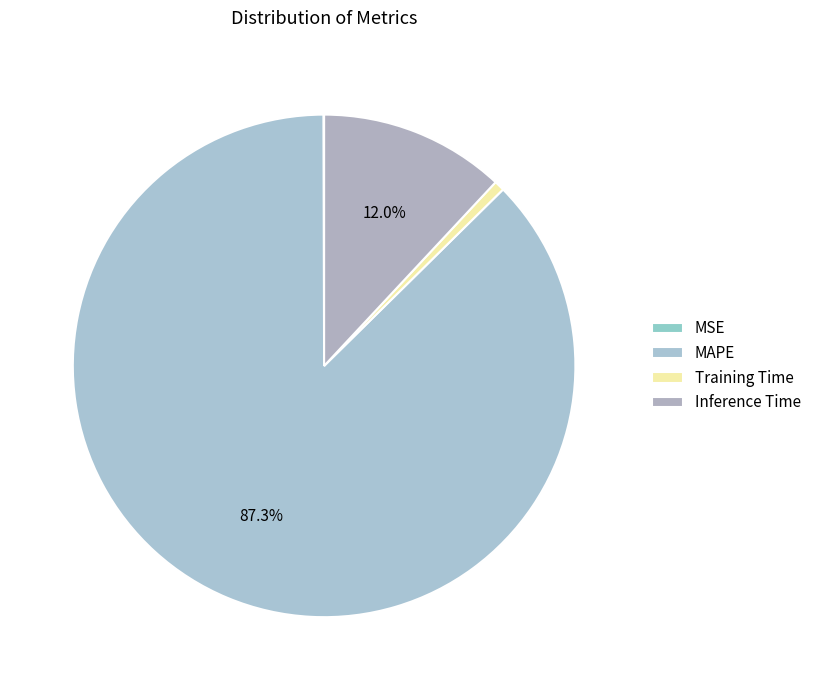

Which slice is the largest?

MAPE